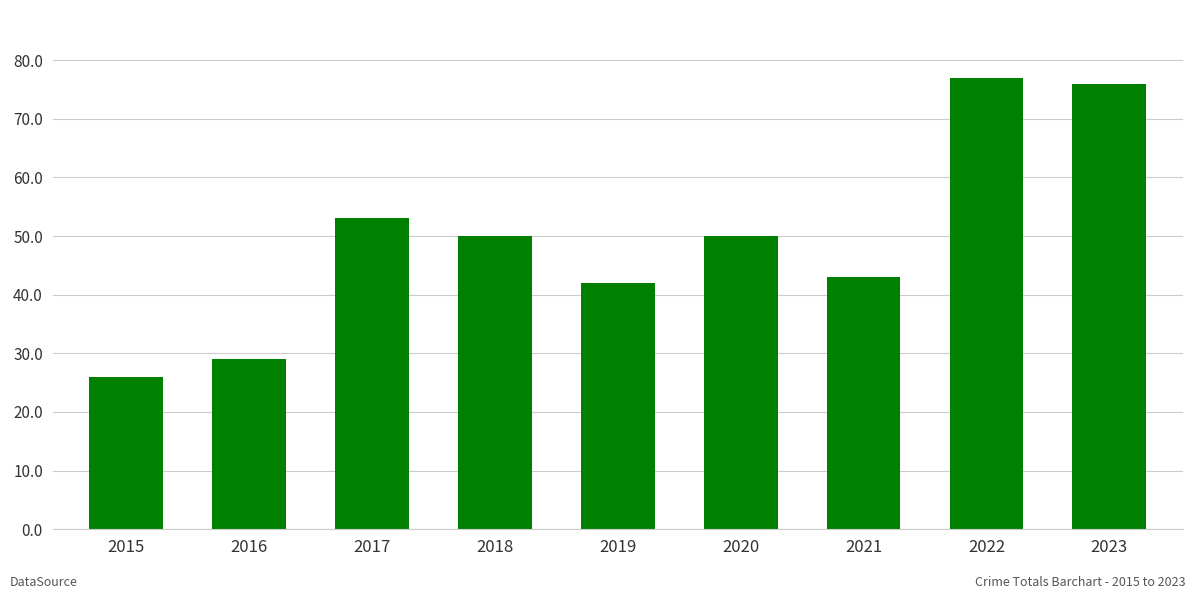

Reading left to right, what are all the values shown in this chart?

26	29	53	50	42	50	43	77	76